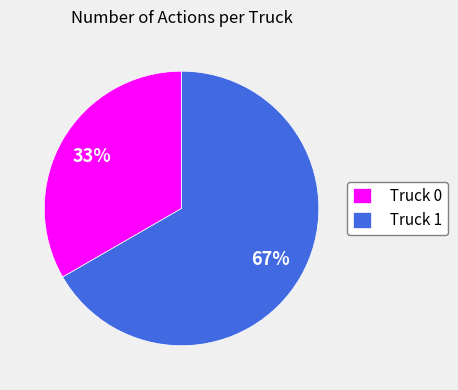

Between Truck 0 and Truck 1, which is larger?

Truck 1